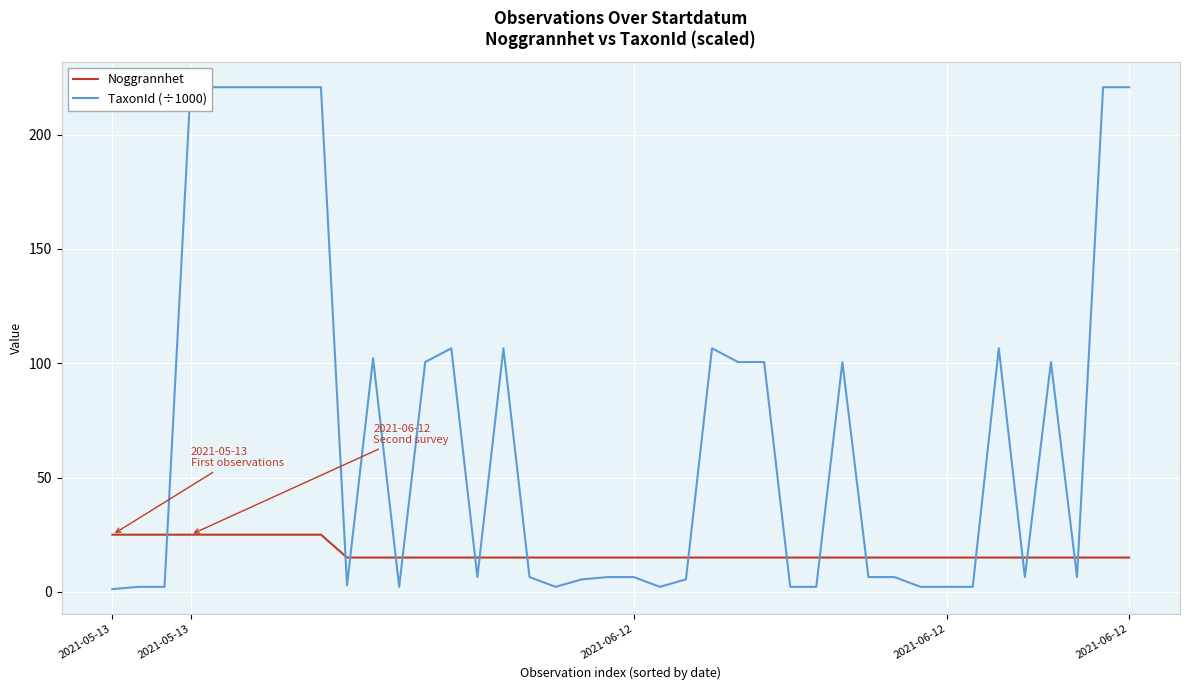

What is the minimum value for Noggrannhet?

15